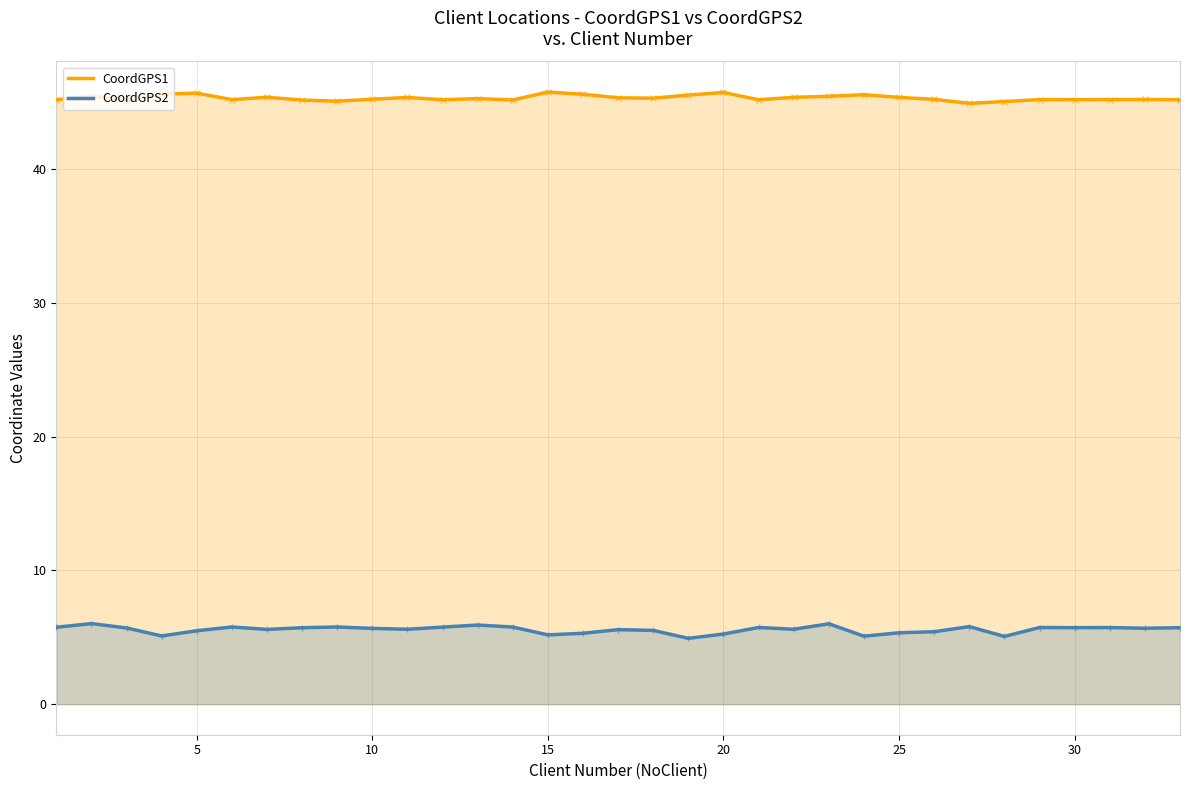

True or false: CoordGPS1 and CoordGPS2 cross at least once.

False